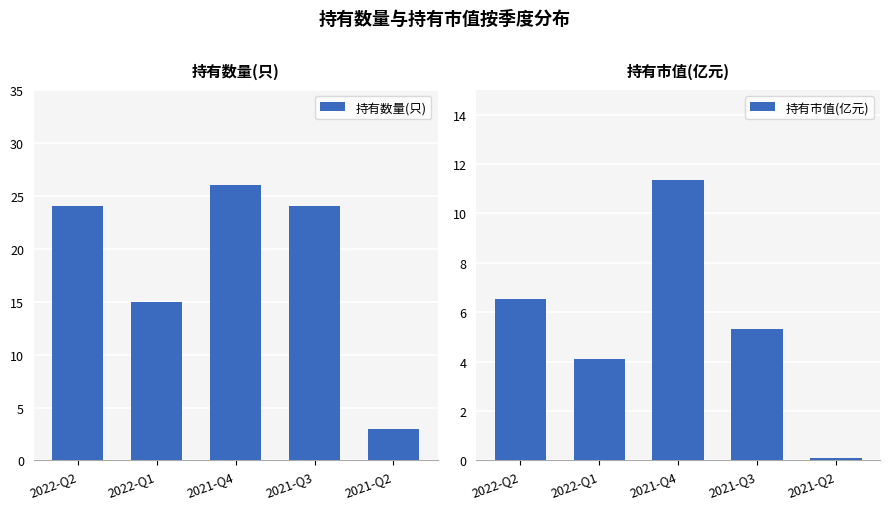

List the labels in order of 持有数量(只) value, largest first.

2021-Q4, 2022-Q2, 2021-Q3, 2022-Q1, 2021-Q2